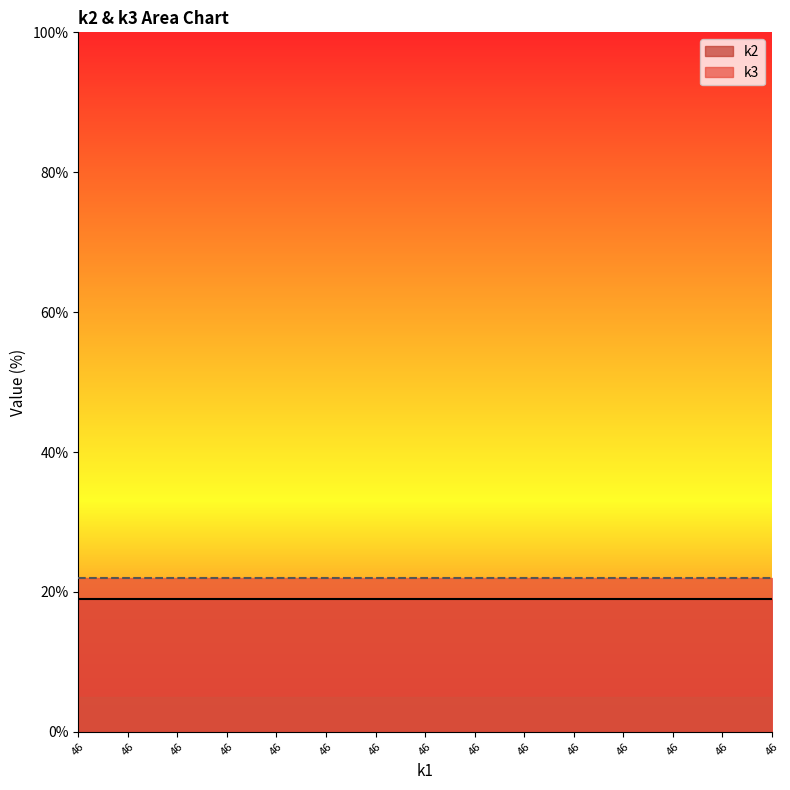

What is the highest value of the k2 series?

19